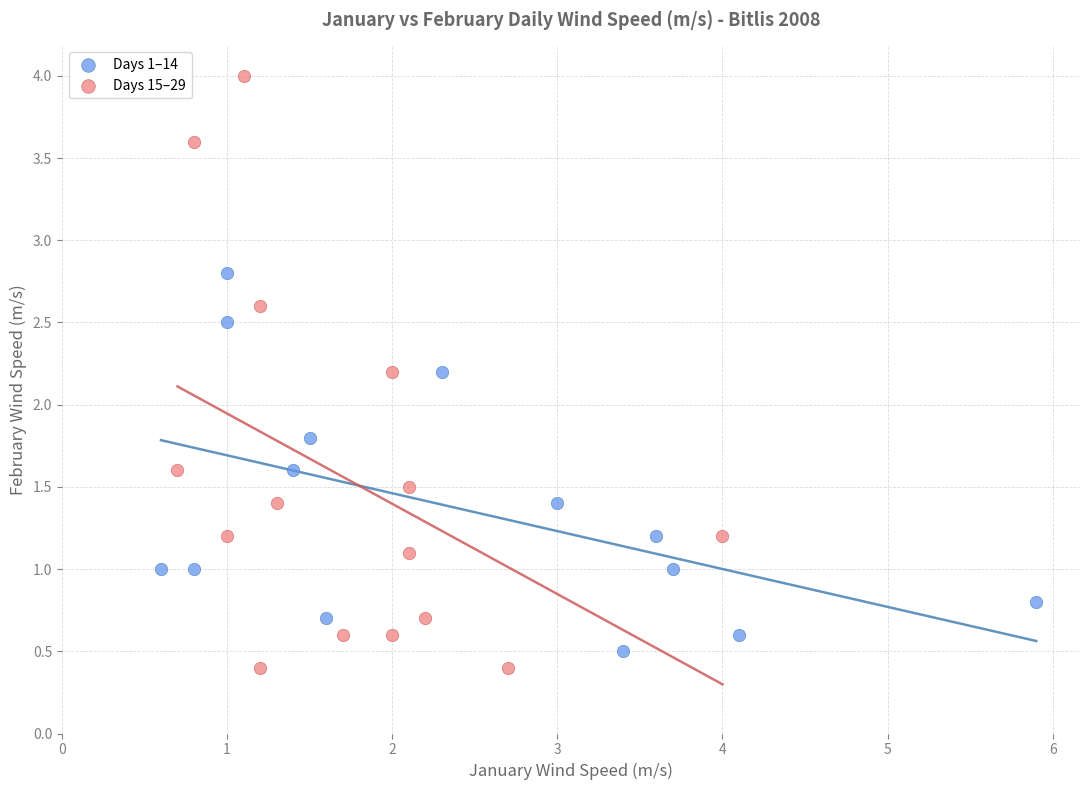

Which series contains the highest Y value?

Days 15–29